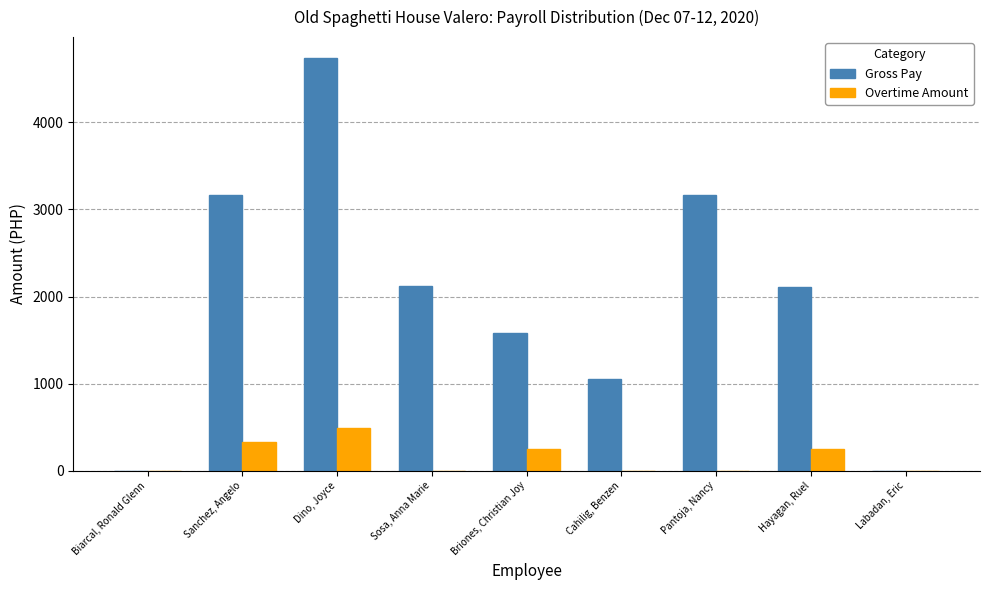

Where is Gross Pay nearest to the value 2370?

Sosa, Anna Marie